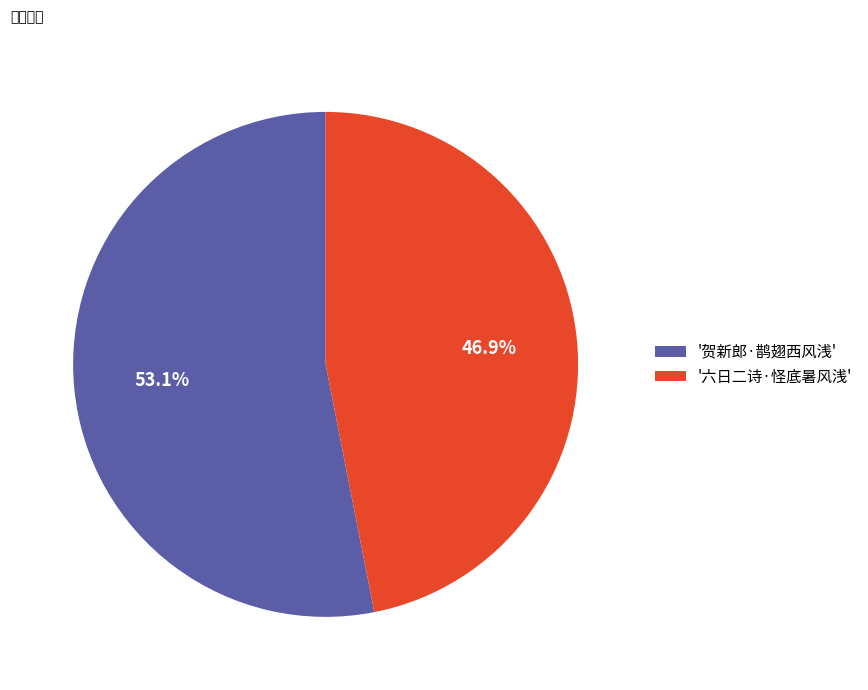

What is the ratio of the value at '贺新郎·鹊翅西风浅' to the value at '六日二诗·怪底暑风浅'?

1.1